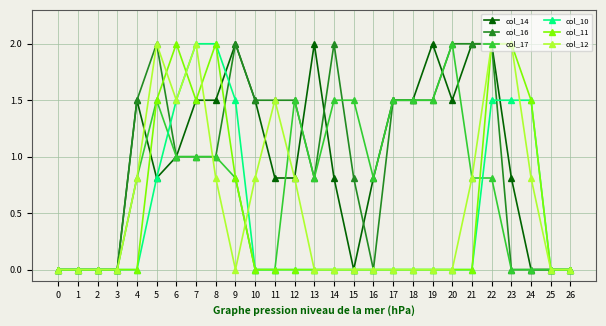

True or false: col_12 has a value of 0.8 at 21.

True